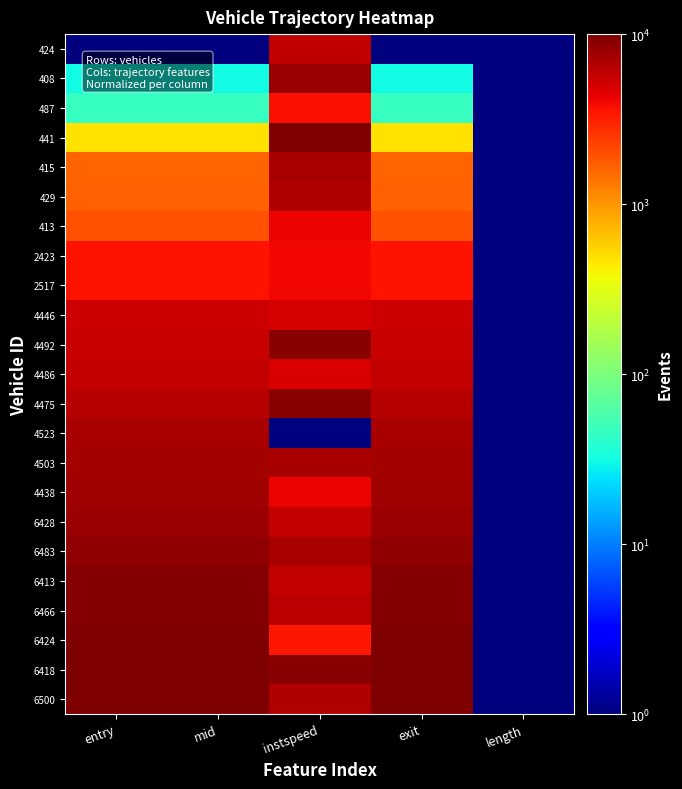

Reading left to right, transcribe all the data shown in this chart.

424: entry=1.0	mid=1.0	instspeed=5971.3	exit=1.0	length=1.0
408: entry=31.6	mid=31.5	instspeed=7897.1	exit=31.4	length=1.0
487: entry=46.4	mid=46.5	instspeed=3706.2	exit=46.6	length=1.0
441: entry=477.4	mid=477.2	instspeed=10000.0	exit=477.1	length=1.0
415: entry=1643.9	mid=1643.8	instspeed=7067.0	exit=1643.8	length=1.0
429: entry=1675.3	mid=1675.3	instspeed=6574.2	exit=1675.3	length=1.0
413: entry=1928.4	mid=1928.5	instspeed=4080.4	exit=1928.5	length=1.0
2423: entry=3545.2	mid=3545.4	instspeed=3924.2	exit=3545.4	length=1.0
2517: entry=3646.1	mid=3646.1	instspeed=3927.2	exit=3646.2	length=1.0
4446: entry=5248.1	mid=5248.1	instspeed=4965.5	exit=5248.1	length=1.0
4492: entry=5473.3	mid=5473.1	instspeed=9155.7	exit=5473.1	length=1.0
4486: entry=5704.3	mid=5704.4	instspeed=4769.1	exit=5704.4	length=1.0
4475: entry=6298.0	mid=6297.9	instspeed=9291.2	exit=6297.8	length=1.0
4523: entry=7217.8	mid=7217.9	instspeed=1.0	exit=7218.1	length=1.0
4503: entry=7340.2	mid=7340.2	instspeed=7114.4	exit=7340.2	length=1.0
4438: entry=7536.0	mid=7536.1	instspeed=4191.6	exit=7536.1	length=1.0
6428: entry=7889.9	mid=7889.9	instspeed=5803.3	exit=7889.9	length=1.0
6483: entry=8518.7	mid=8518.7	instspeed=7206.5	exit=8518.7	length=1.0
6413: entry=9405.8	mid=9405.9	instspeed=5637.2	exit=9405.9	length=1.0
6466: entry=9413.5	mid=9413.5	instspeed=6117.1	exit=9413.5	length=1.0
6424: entry=9846.1	mid=9846.2	instspeed=3443.3	exit=9846.3	length=1.0
6418: entry=9937.0	mid=9937.0	instspeed=9268.4	exit=9936.9	length=1.0
6500: entry=10000.0	mid=10000.0	instspeed=6504.5	exit=10000.0	length=1.0